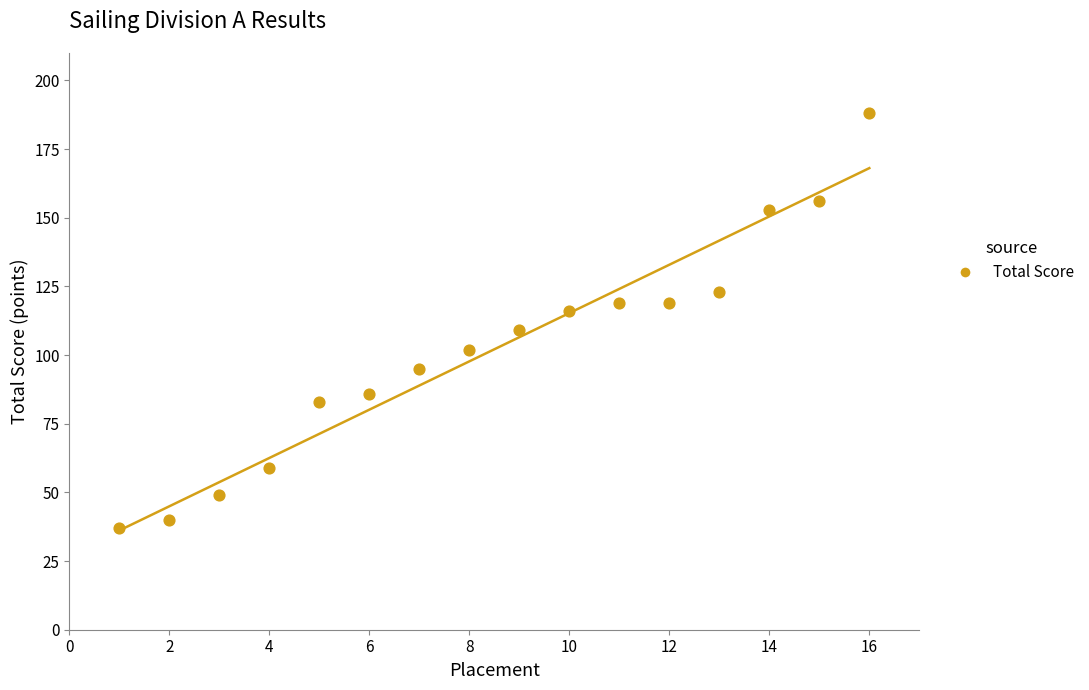

What is the range of X values (max minus min)?

15